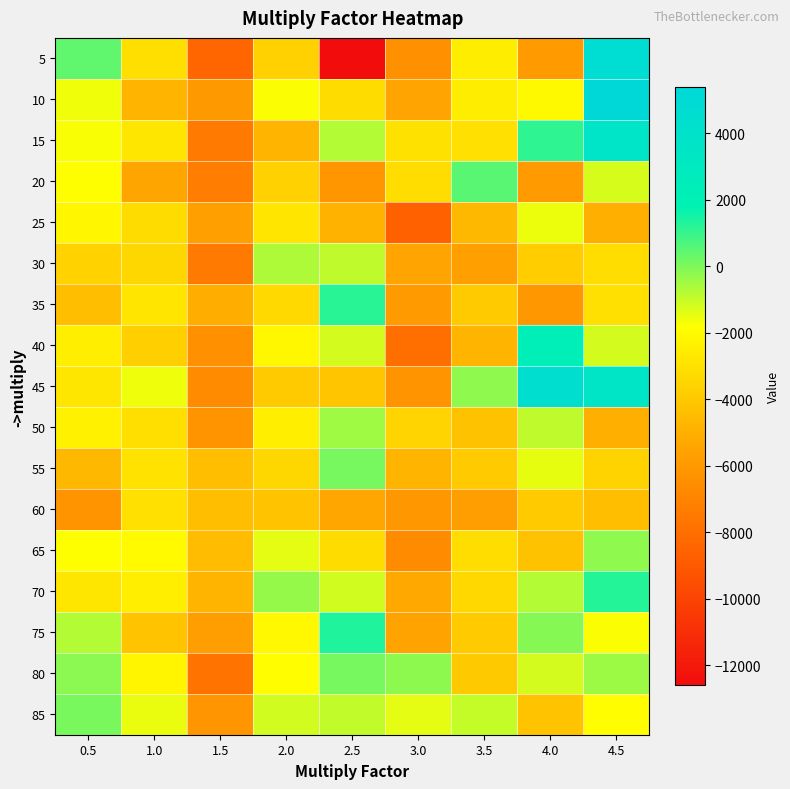

Count the number of categories in the chart.

9